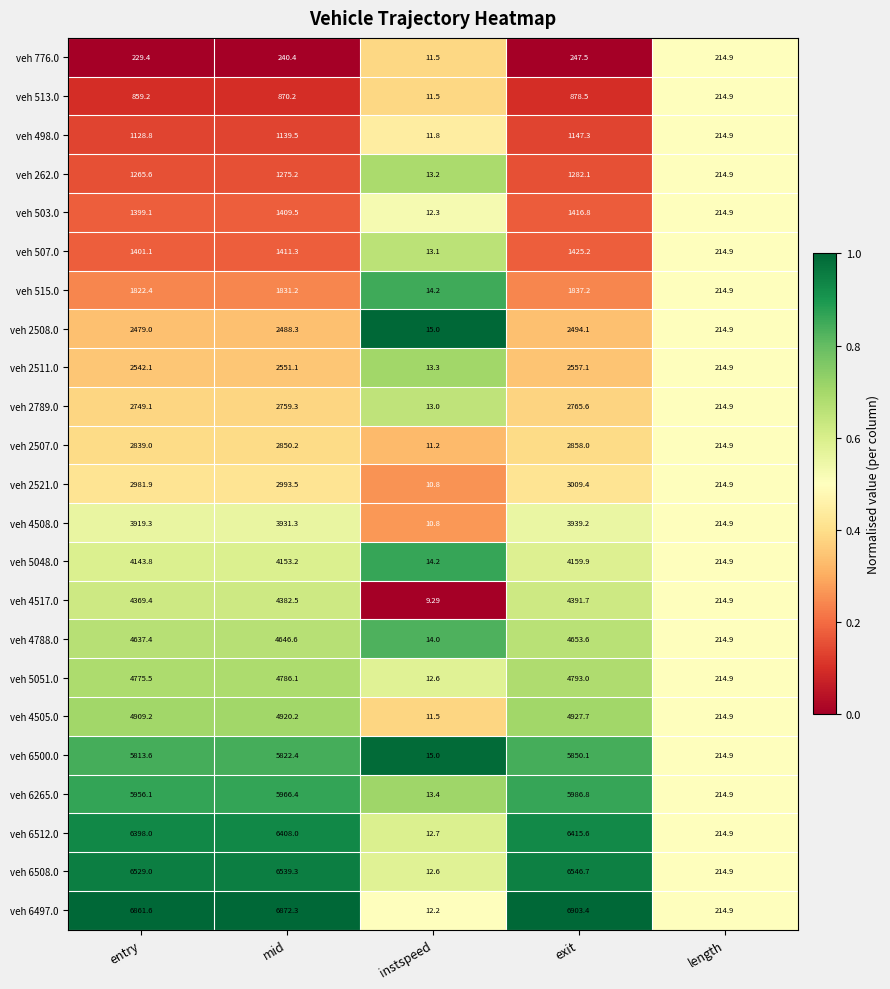

What is the total value across all series at length?

4942.7